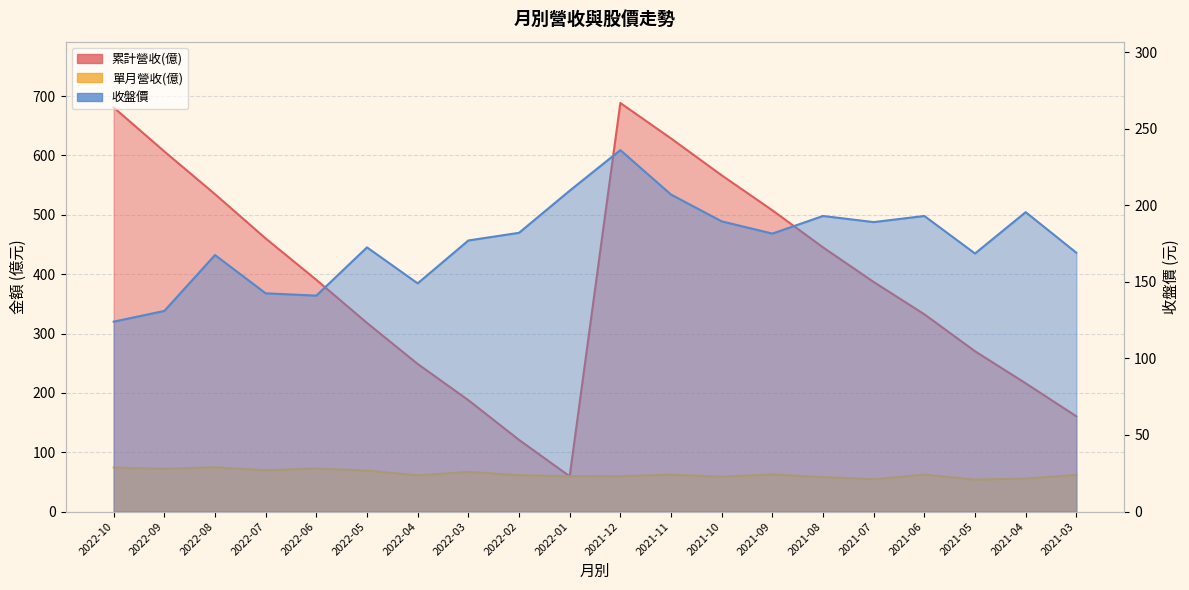

Read the 單月營收(億) value at 2021-05.

53.9